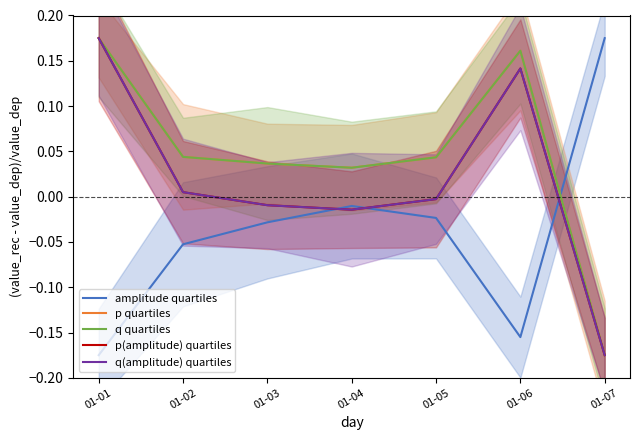

Reading left to right, what are all the values shown in this chart?

amplitude quartiles: 01-01=-0.2	01-02=-0.1	01-03=-0.0	01-04=-0.0	01-05=-0.0	01-06=-0.2	01-07=0.2
p quartiles: 01-01=0.2	01-02=0.0	01-03=0.0	01-04=0.0	01-05=0.0	01-06=0.2	01-07=-0.2
q quartiles: 01-01=0.2	01-02=0.0	01-03=0.0	01-04=0.0	01-05=0.0	01-06=0.2	01-07=-0.2
p(amplitude) quartiles: 01-01=0.2	01-02=0.0	01-03=-0.0	01-04=-0.0	01-05=-0.0	01-06=0.1	01-07=-0.2
q(amplitude) quartiles: 01-01=0.2	01-02=0.0	01-03=-0.0	01-04=-0.0	01-05=-0.0	01-06=0.1	01-07=-0.2